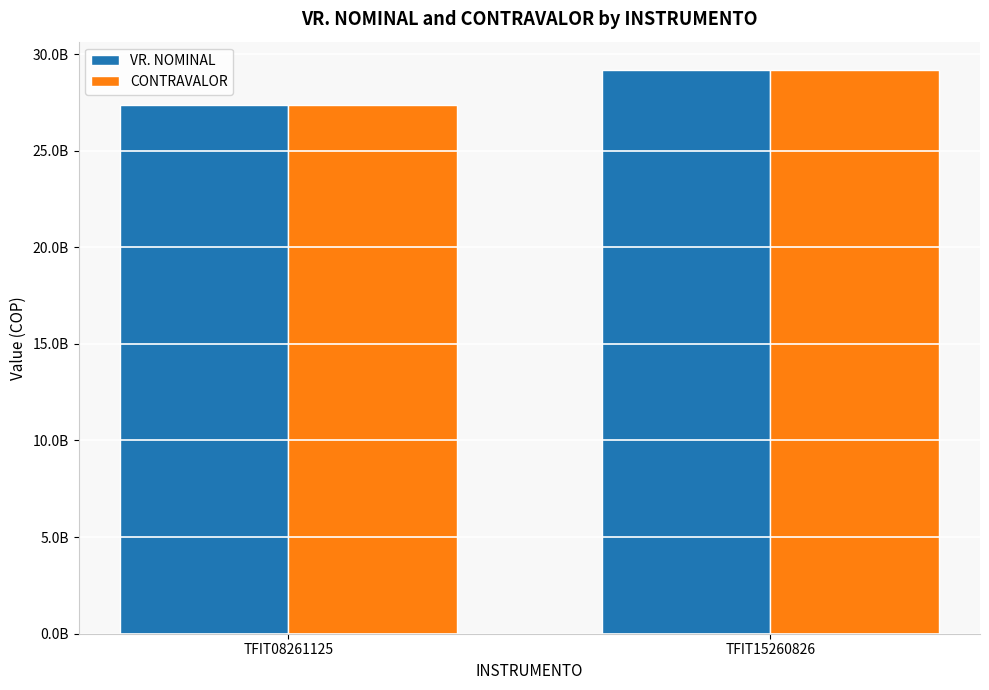

Does the chart contain any negative values?

No